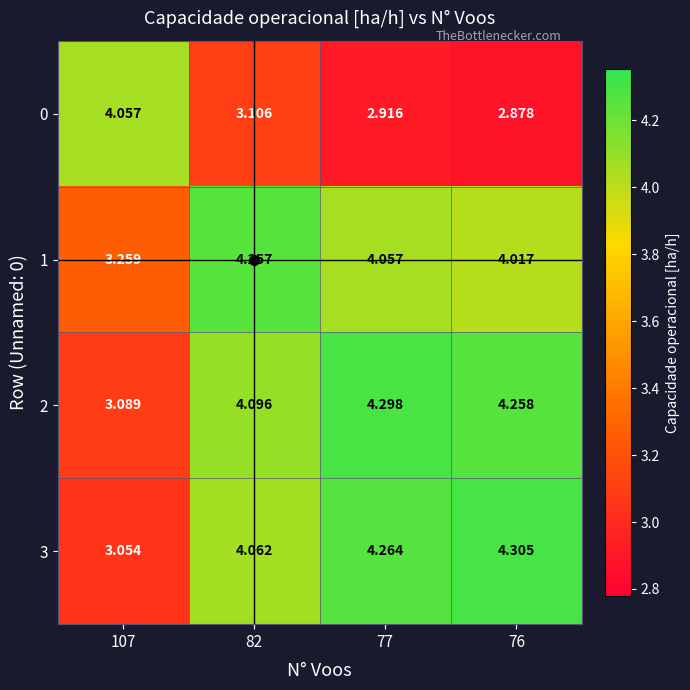

At how many categories does at least one series exceed 3?

4